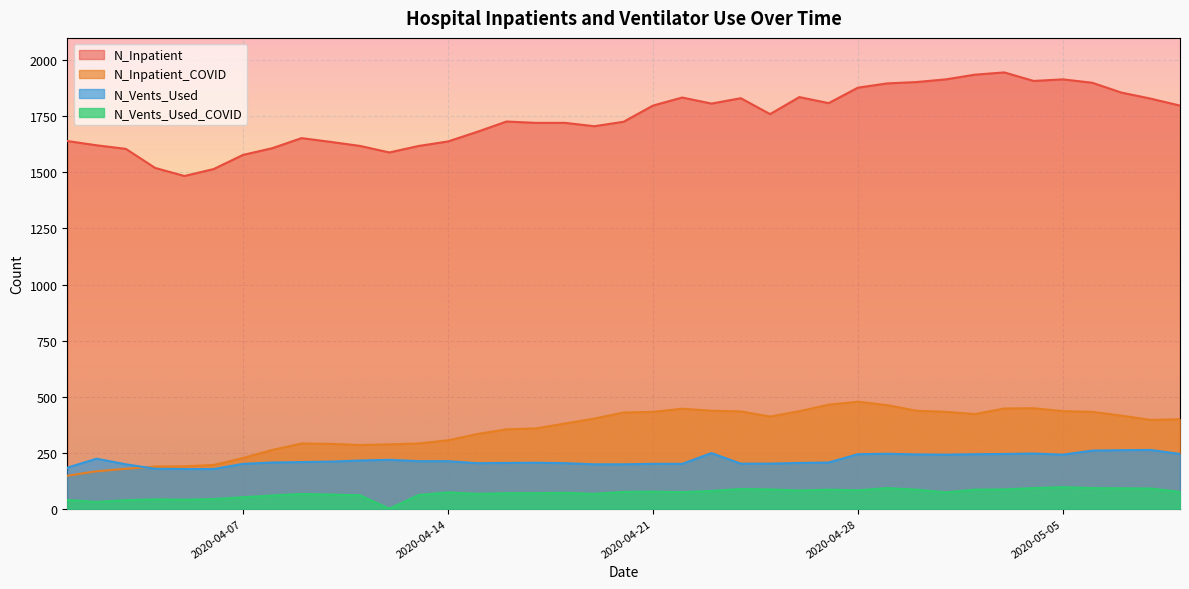

What is the difference between the second highest and second lowest values in the N_Vents_Used_COVID series?

62